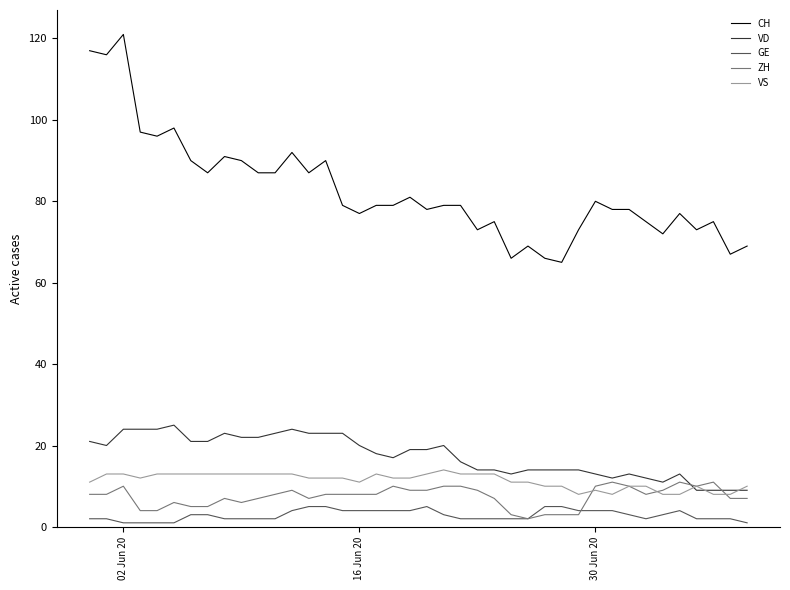

Which series has the largest range (max minus min)?

CH